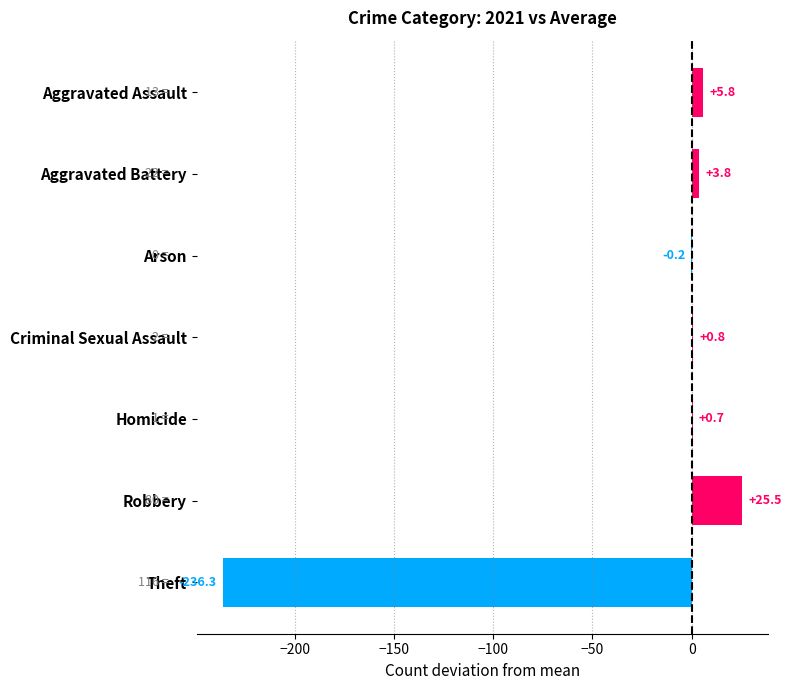

Which has a higher value, Aggravated Battery or Theft?

Aggravated Battery